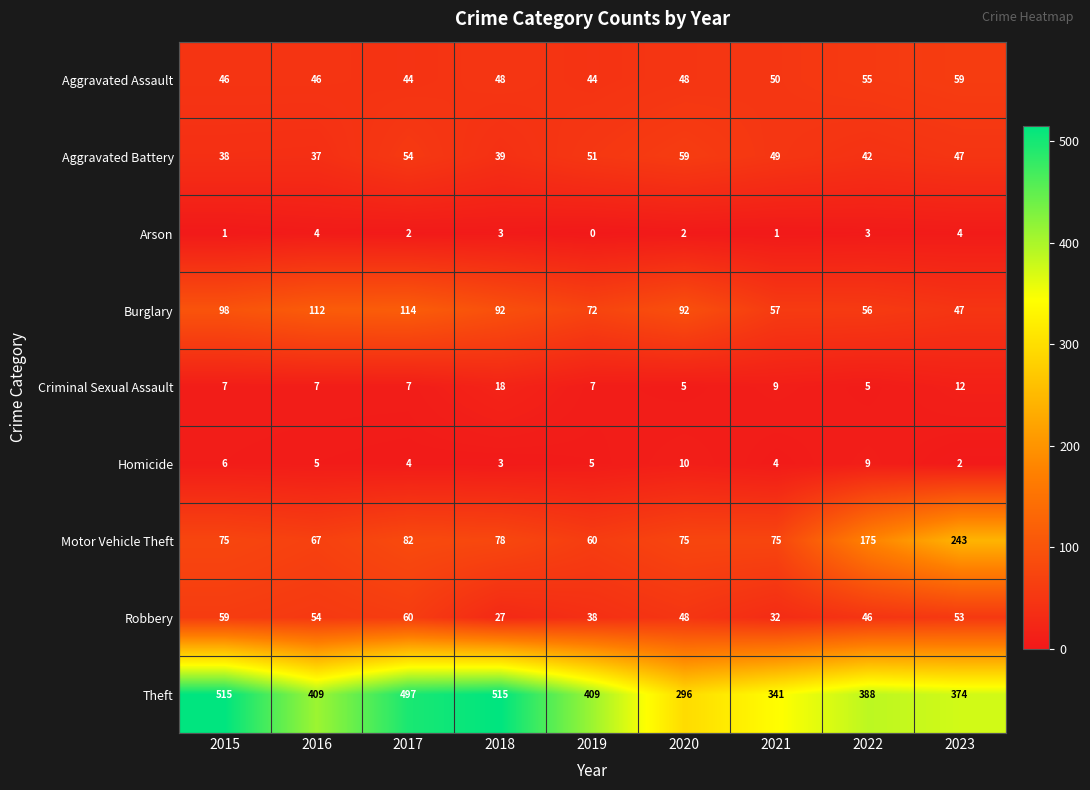

What is the average value of the Aggravated Assault series?

49